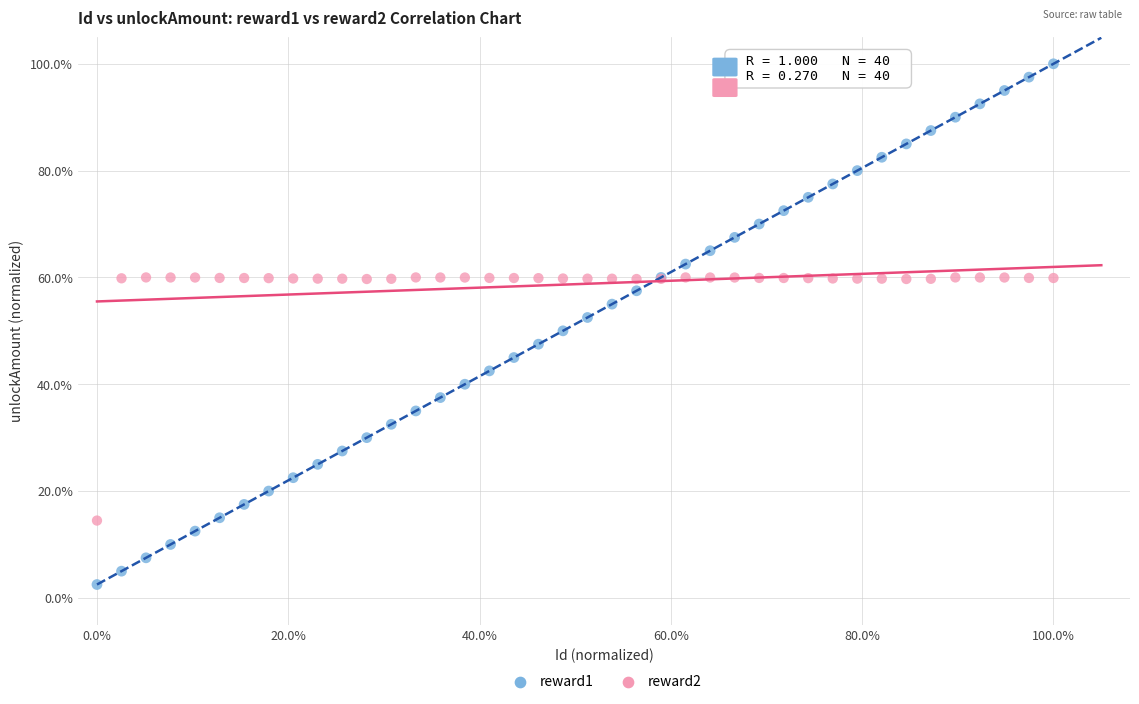

Which series contains the lowest Y value?

reward1